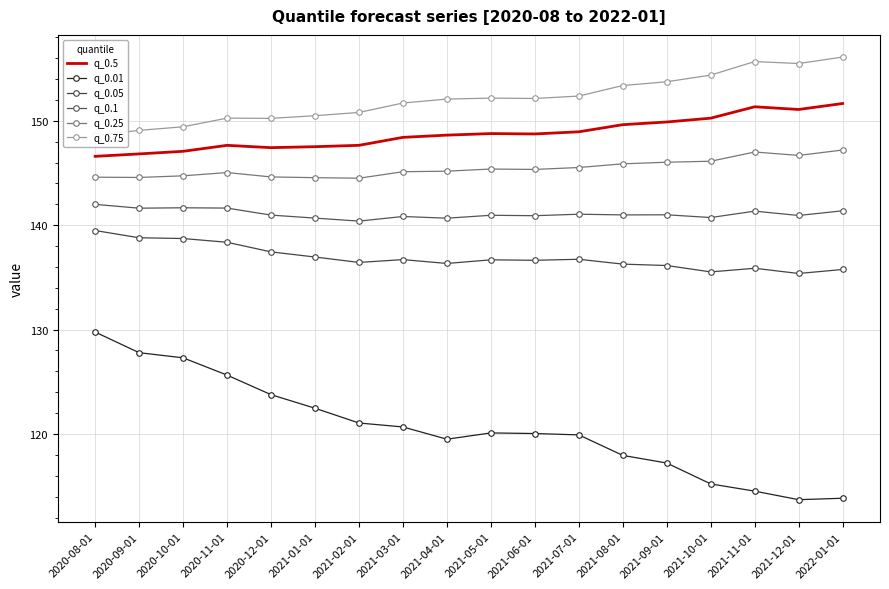

True or false: q_0.01 and q_0.05 cross at least once.

False